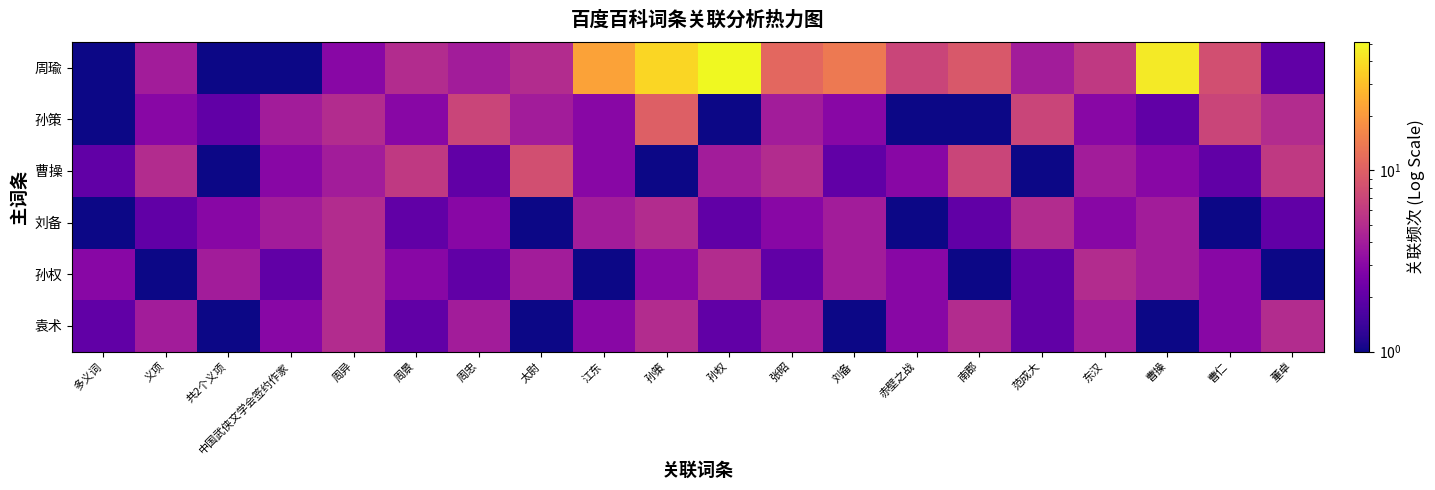

What is the spread (max minus min) of values at 周忠?

5